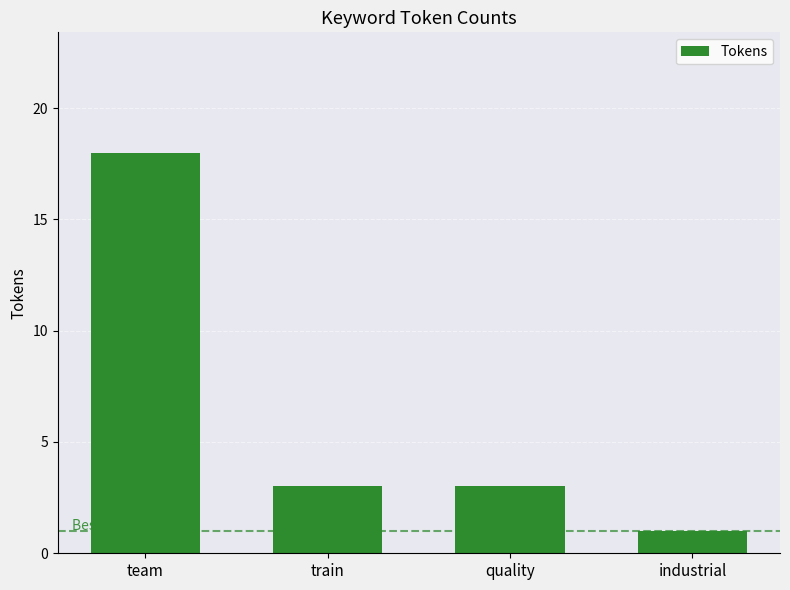

Are the bars grouped side by side (vs. stacked)?

No